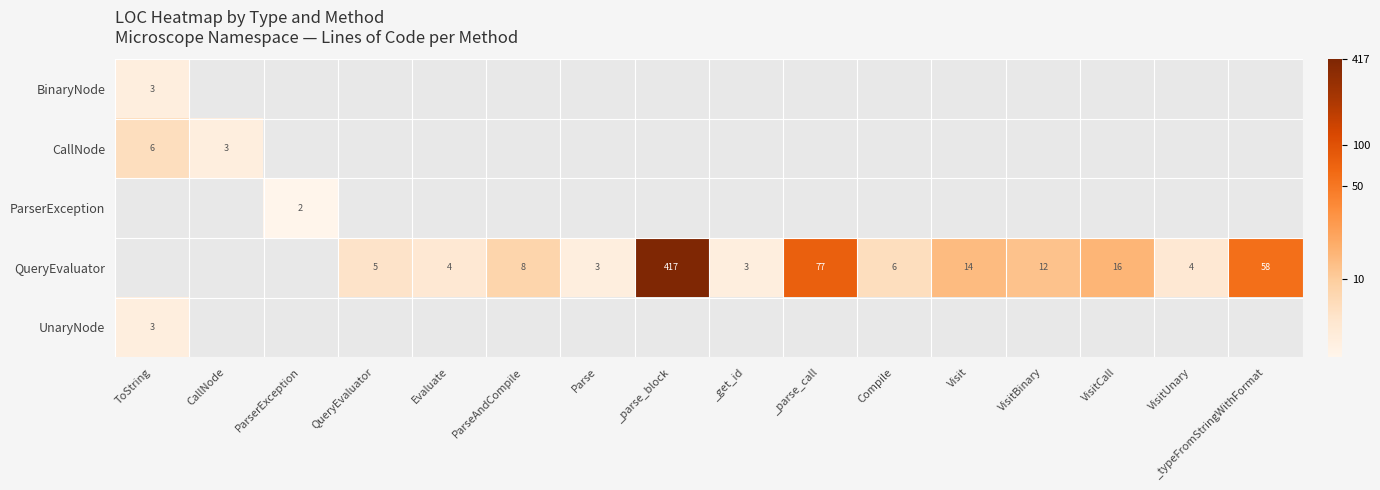

Is it true that QueryEvaluator equals 1.3 at ParseAndCompile?

False